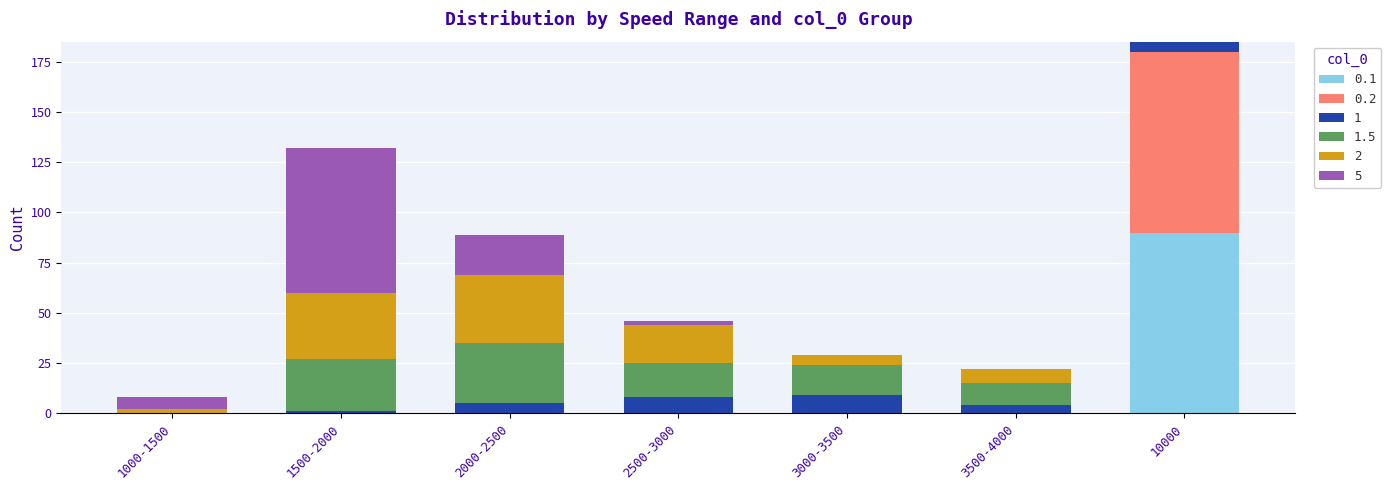

At which category is the sum across all series the highest?

10000